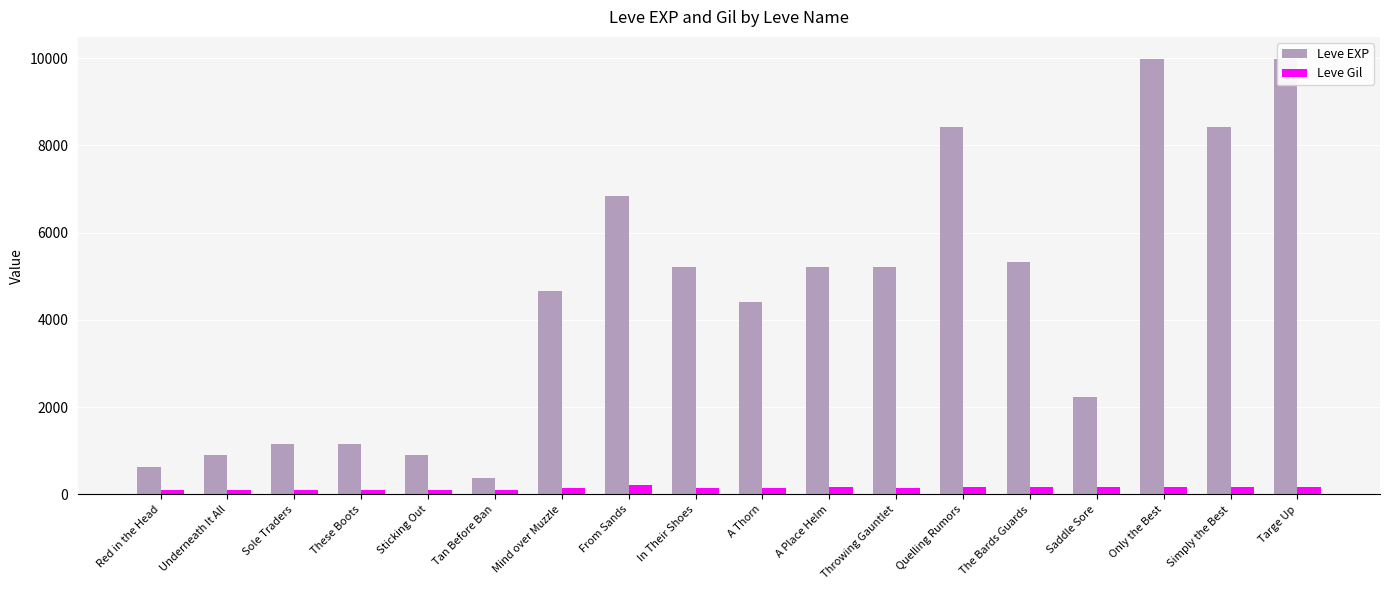

Reading left to right, what are all the values shown in this chart?

Leve EXP: Red in the Head=630	Underneath It All=900	Sole Traders=1160	These Boots=1160	Sticking Out=900	Tan Before Ban=370	Mind over Muzzle=4660	From Sands=6840	In Their Shoes=5220	A Thorn=4410	A Place Helm=5220	Throwing Gauntlet=5220	Quelling Rumors=8430	The Bards Guards=5330	Saddle Sore=2230	Only the Best=9990	Simply the Best=8430	Targe Up=9990
Leve Gil: Red in the Head=112	Underneath It All=112	Sole Traders=113	These Boots=113	Sticking Out=112	Tan Before Ban=112	Mind over Muzzle=140	From Sands=224	In Their Shoes=140	A Thorn=140	A Place Helm=170	Throwing Gauntlet=140	Quelling Rumors=172	The Bards Guards=170	Saddle Sore=170	Only the Best=170	Simply the Best=172	Targe Up=170